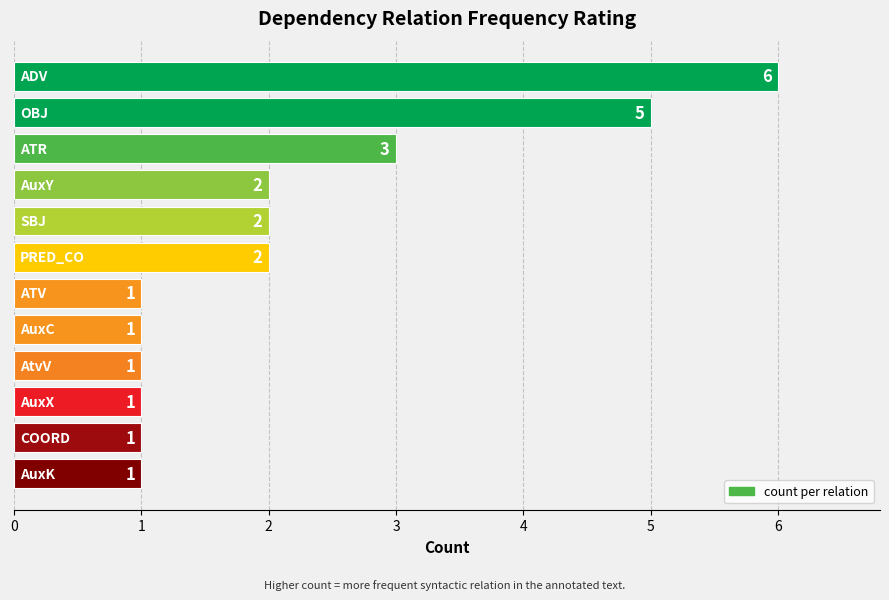

What is the value of the 4th bar from the top?

2